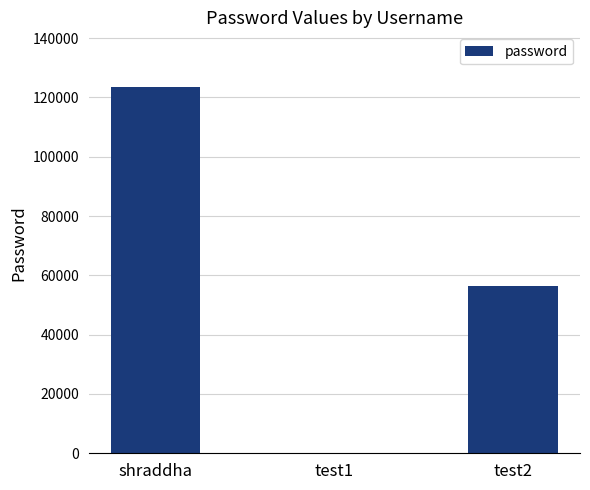

What is the maximum value shown in the chart?

123456